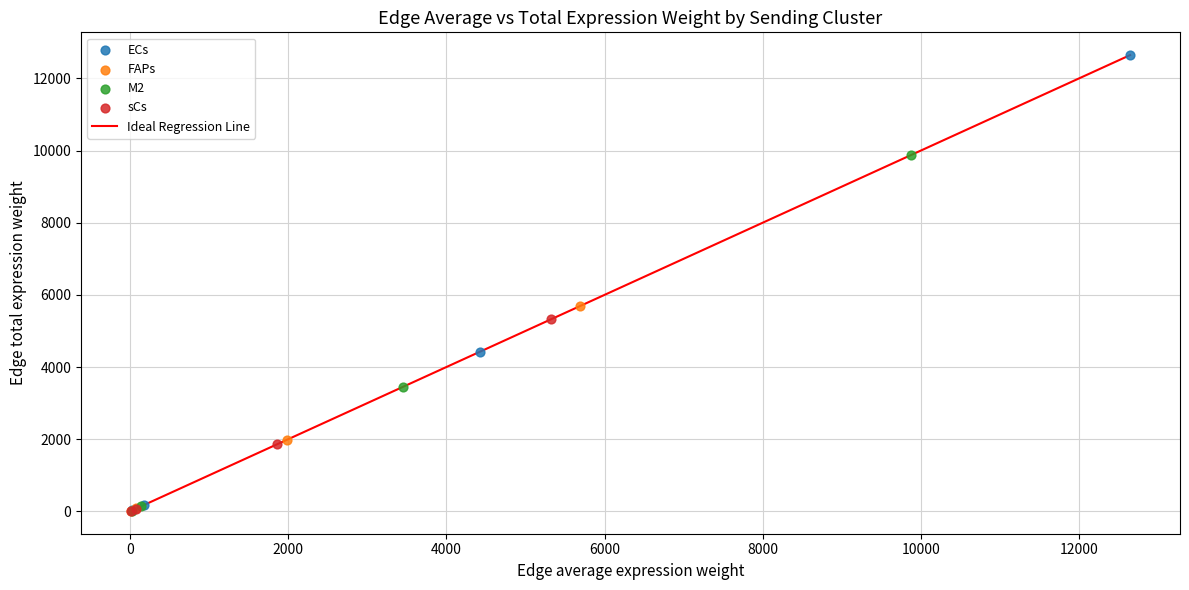

Which series has the widest spread of Y values?

ECs